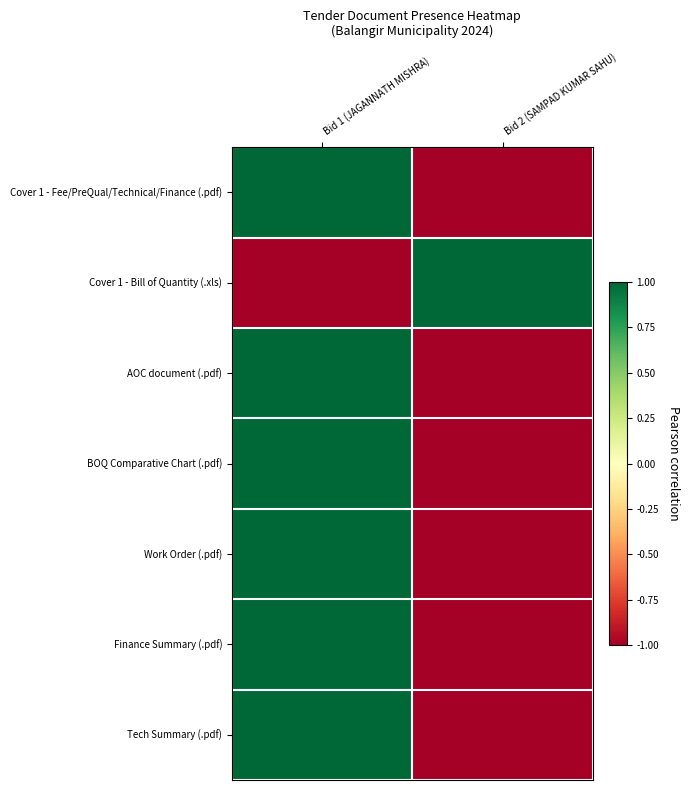

Which series changed the most between Bid 1 (JAGANNATH MISHRA) and Bid 2 (SAMPAD KUMAR SAHU)?

Cover 1 - Fee/PreQual/Technical/Finance (.pdf)